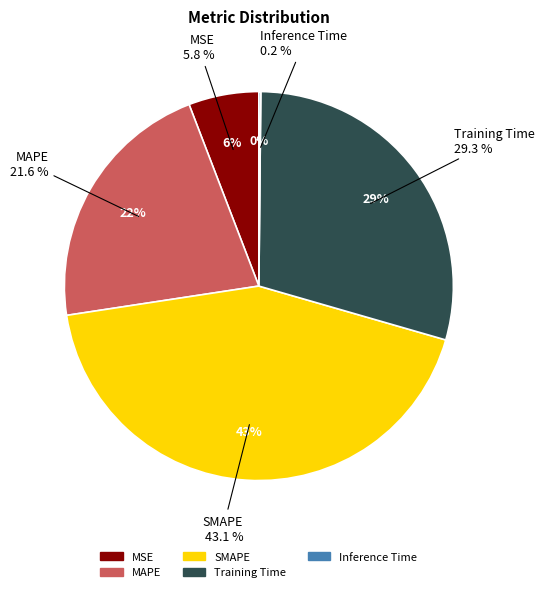

How many slices are in this pie chart?

5